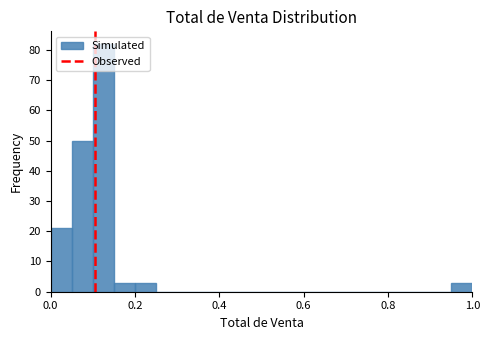

Read against the x-axis, roughly where is the centre of the tallest bar?

0.12